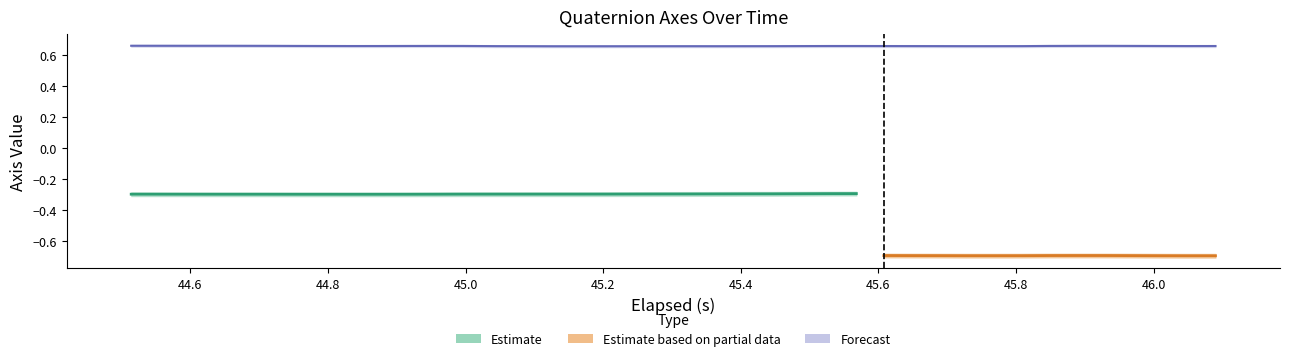

Between 45.0 and 46.0, which is larger?

46.0